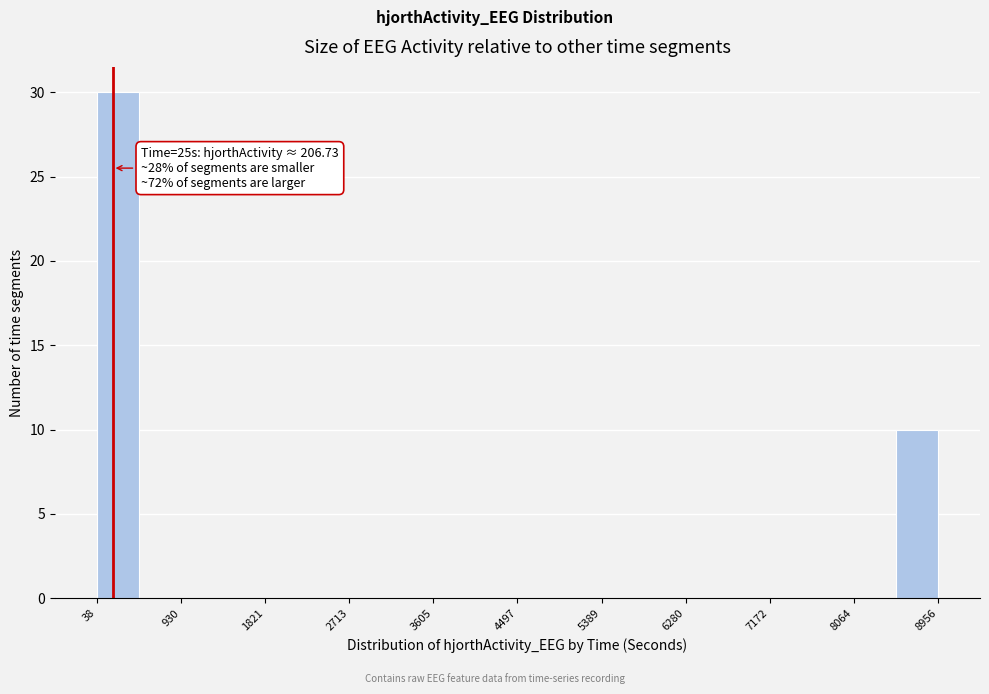

Which range on the x-axis has the tallest bar?

0 to 500